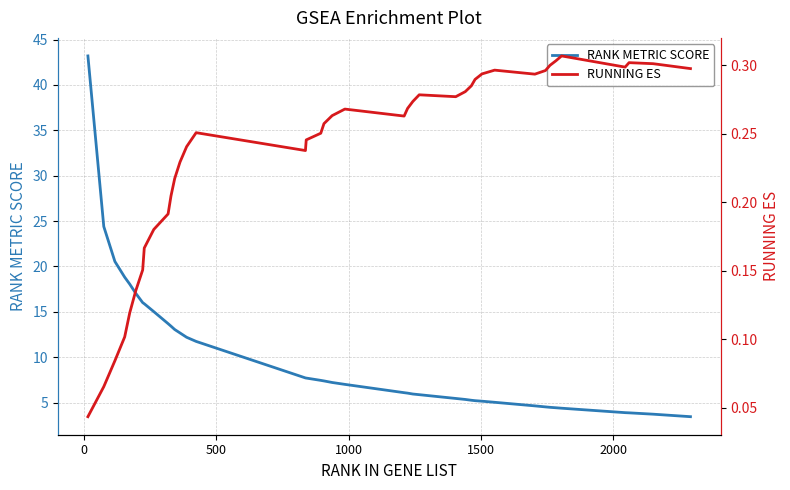

True or false: RANK METRIC SCORE and RUNNING ES intersect in this chart.

False